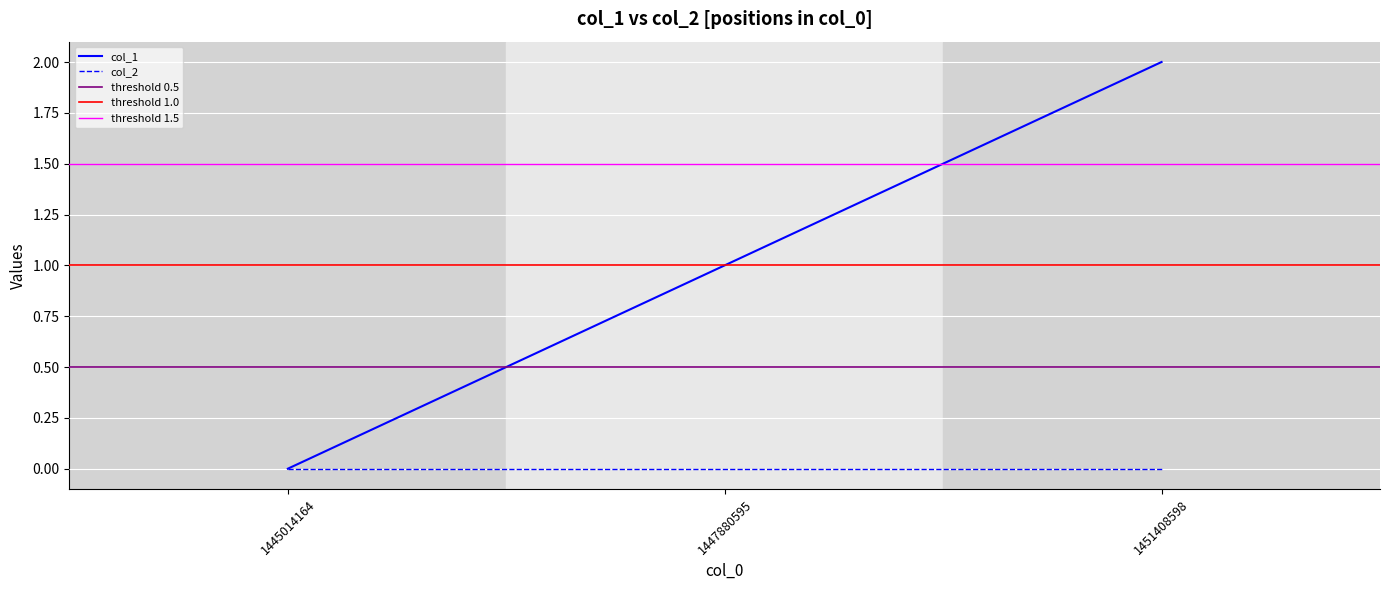

How many values exceed 1?

1